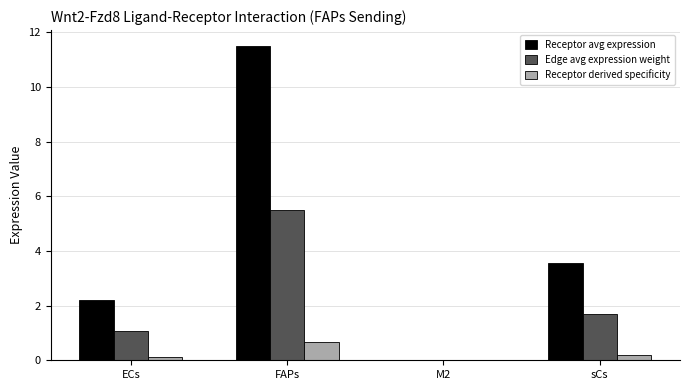

The value of Receptor avg expression at FAPs is 11.5. True or false?

True